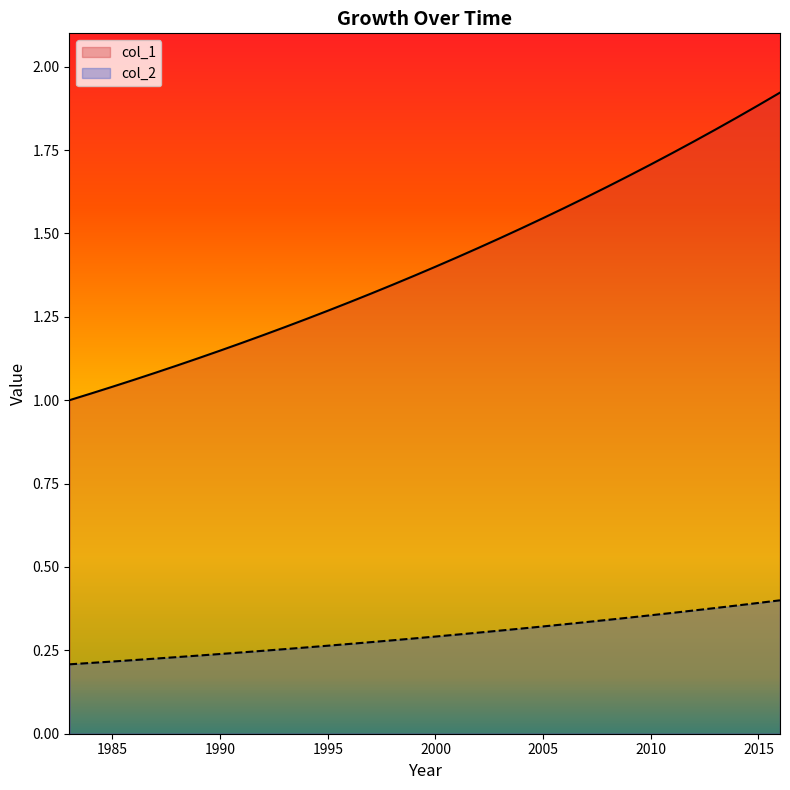

Where is col_1 nearest to the value 1?

1983